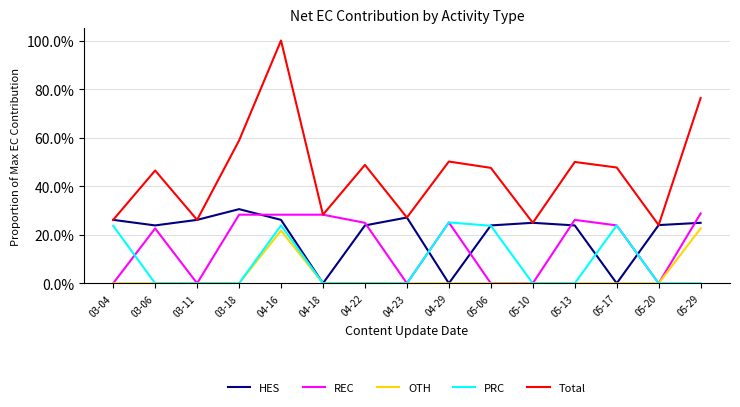

Reading left to right, transcribe all the data shown in this chart.

HES: 03-04=0.3	03-06=0.2	03-11=0.3	03-18=0.3	04-16=0.3	04-18=0.0	04-22=0.2	04-23=0.3	04-29=0.0	05-06=0.2	05-10=0.2	05-13=0.2	05-17=0.0	05-20=0.2	05-29=0.2
REC: 03-04=0.0	03-06=0.2	03-11=0.0	03-18=0.3	04-16=0.3	04-18=0.3	04-22=0.2	04-23=0.0	04-29=0.3	05-06=0.0	05-10=0.0	05-13=0.3	05-17=0.2	05-20=0.0	05-29=0.3
OTH: 03-04=0.0	03-06=0.0	03-11=0.0	03-18=0.0	04-16=0.2	04-18=0.0	04-22=0.0	04-23=0.0	04-29=0.0	05-06=0.0	05-10=0.0	05-13=0.0	05-17=0.0	05-20=0.0	05-29=0.2
PRC: 03-04=0.2	03-06=0.0	03-11=0.0	03-18=0.0	04-16=0.2	04-18=0.0	04-22=0.0	04-23=0.0	04-29=0.3	05-06=0.2	05-10=0.0	05-13=0.0	05-17=0.2	05-20=0.0	05-29=0.0
Total: 03-04=0.3	03-06=0.5	03-11=0.3	03-18=0.6	04-16=1.0	04-18=0.3	04-22=0.5	04-23=0.3	04-29=0.5	05-06=0.5	05-10=0.2	05-13=0.5	05-17=0.5	05-20=0.2	05-29=0.8